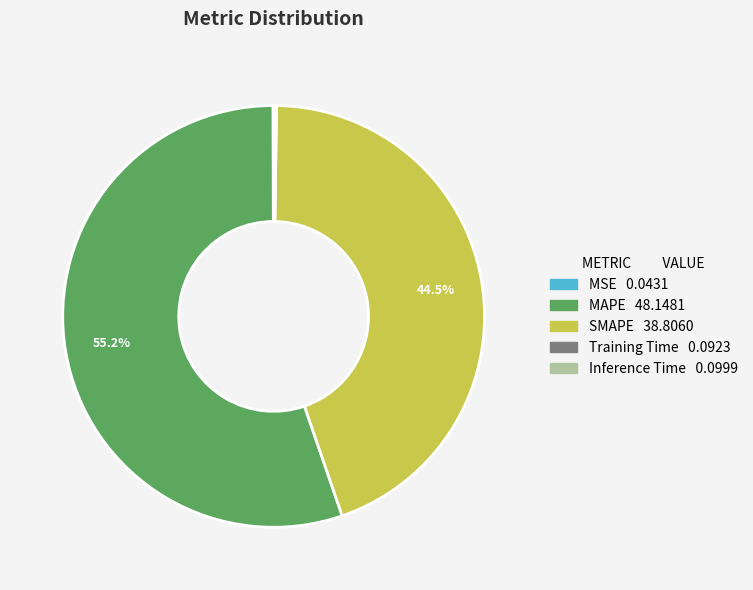

What percentage is the MAPE slice, to the nearest percent?

55%